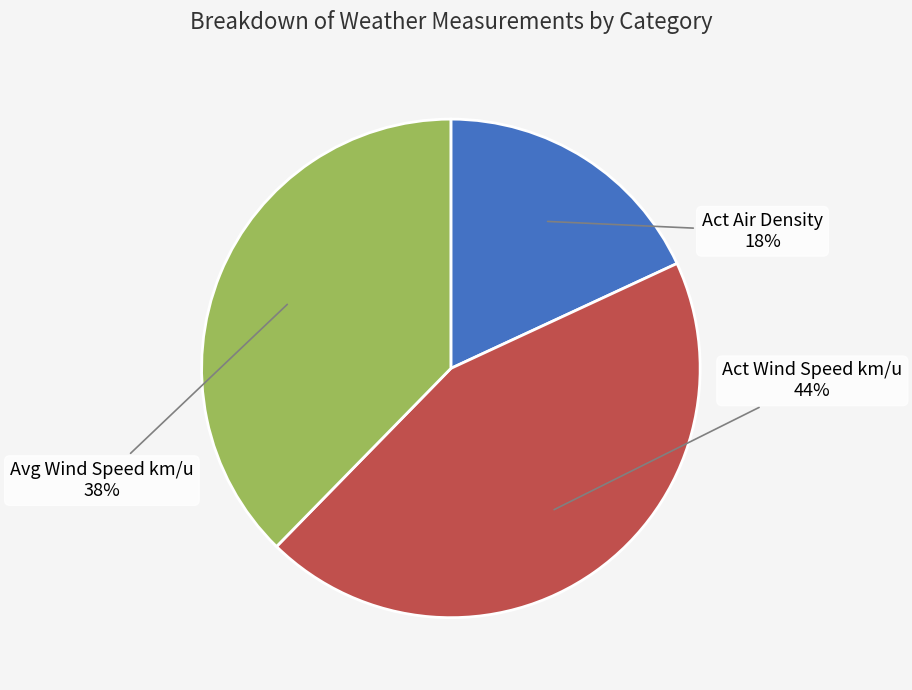

How many slices are in this pie chart?

3